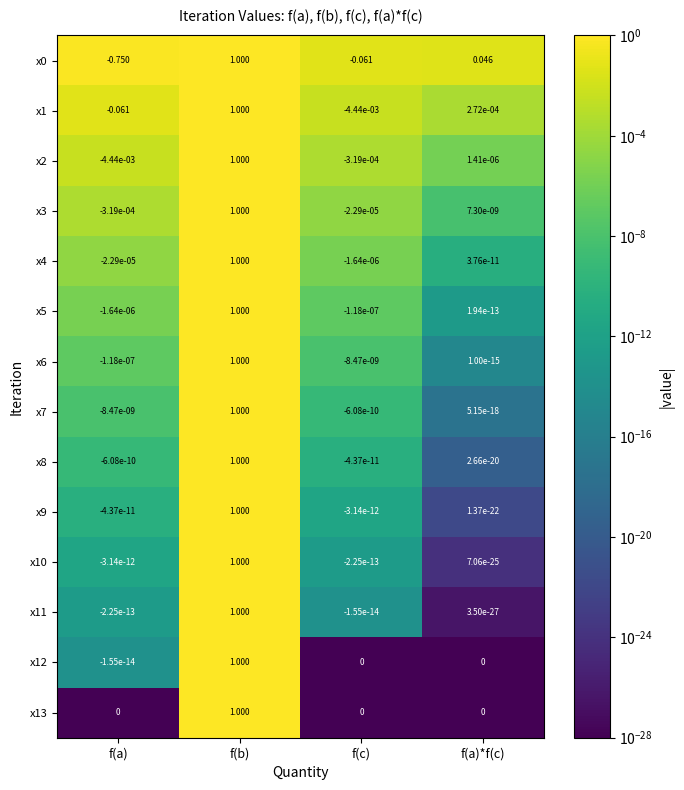

List the labels in order of x10 value, smallest first.

f(a), f(c), f(a)*f(c), f(b)